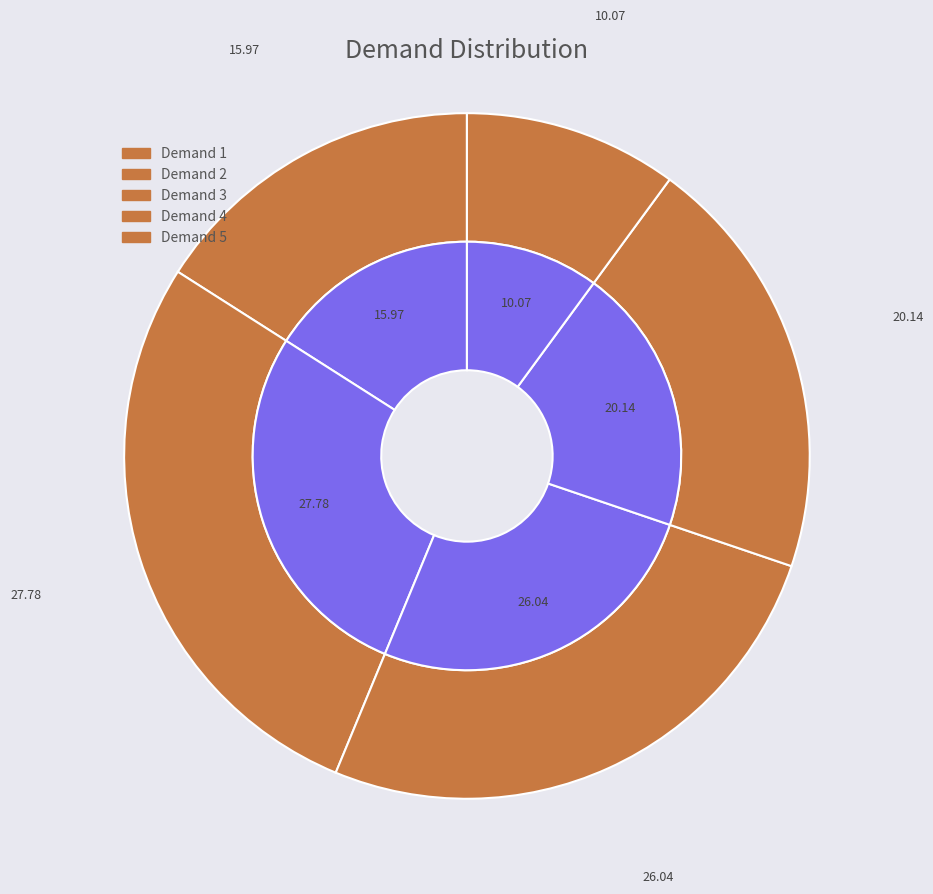

Count the number of slices in the pie.

5